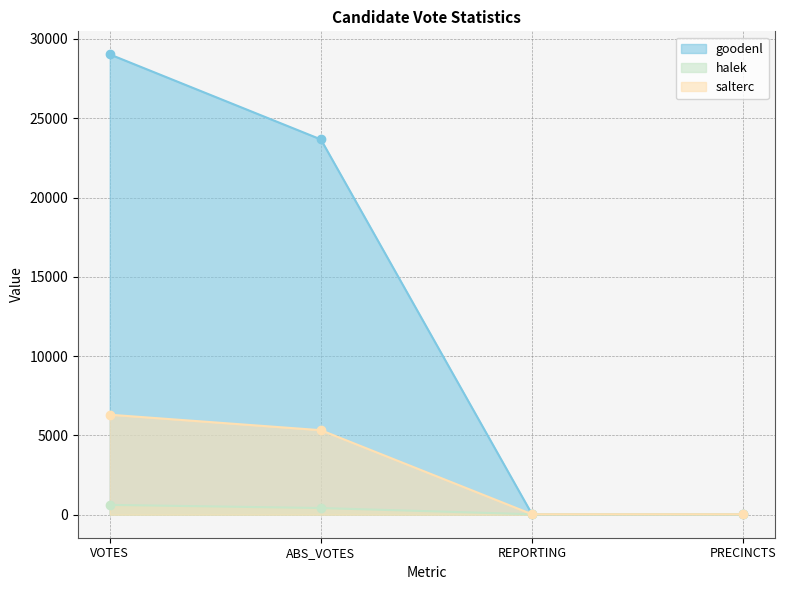

True or false: salterc and goodenl cross at least once.

False